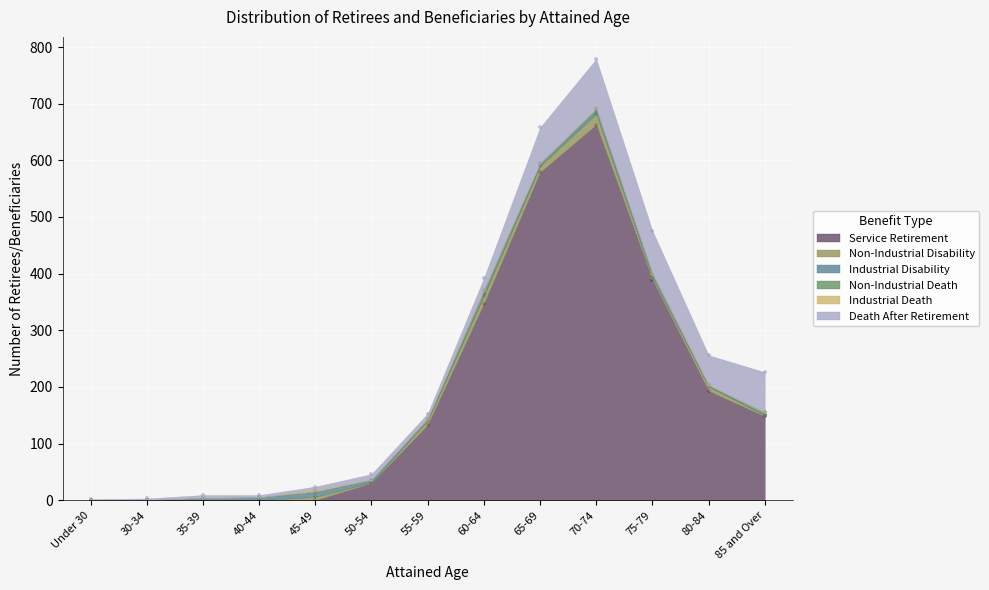

Which series reaches the minimum Y coordinate?

Service Retirement